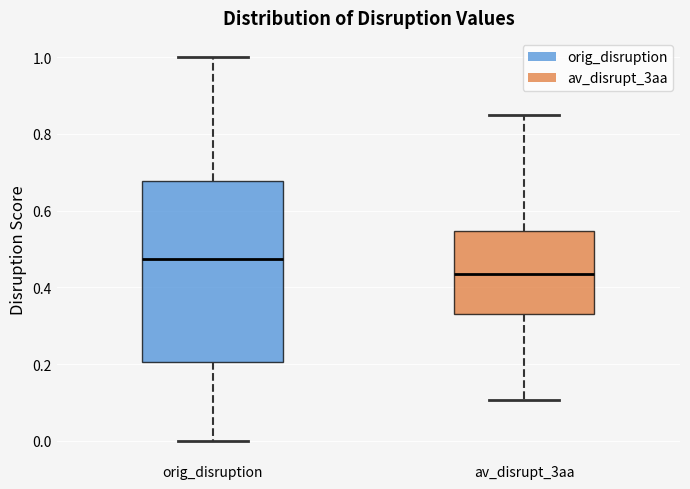

Reading left to right, transcribe this box plot: for each box, give where its median line is, the range the box spans, and where its two whiskers end, as read against the y-axis. The values are not printed on the chart, so give them approximately, as read against the axis.

orig_disruption: median 0.48, box 0.20 to 0.68, whiskers 0.00 to 1.00
av_disrupt_3aa: median 0.44, box 0.34 to 0.54, whiskers 0.10 to 0.84